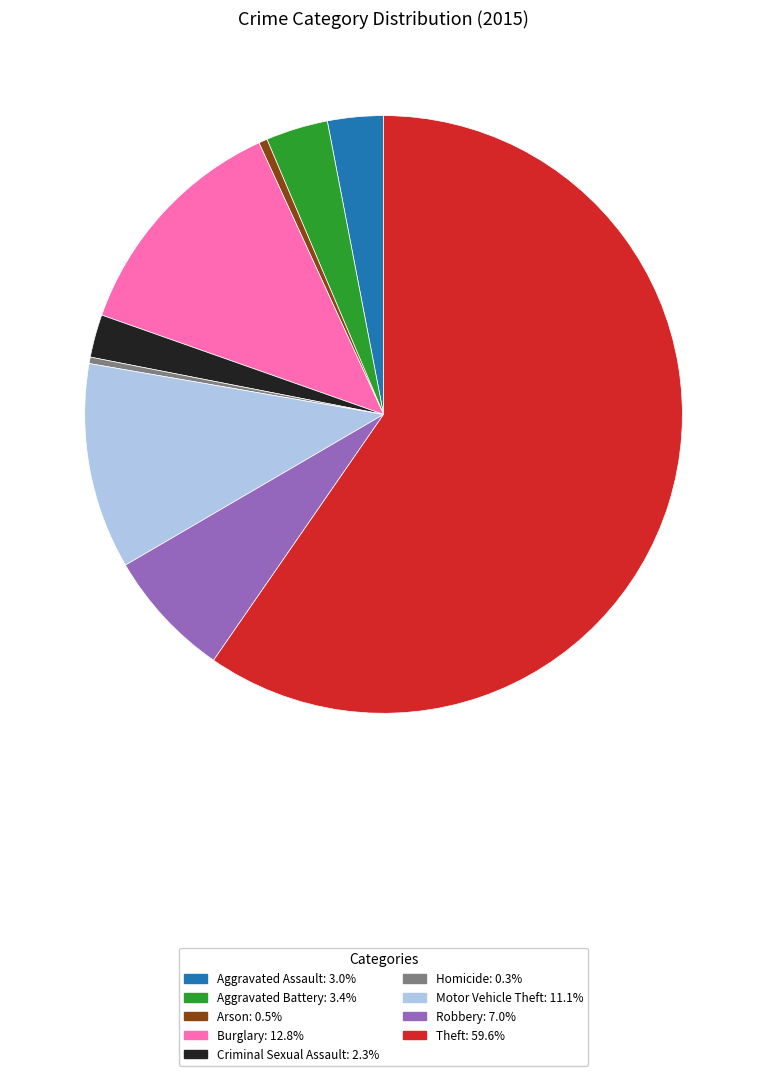

Is there a majority slice in this chart?

Yes